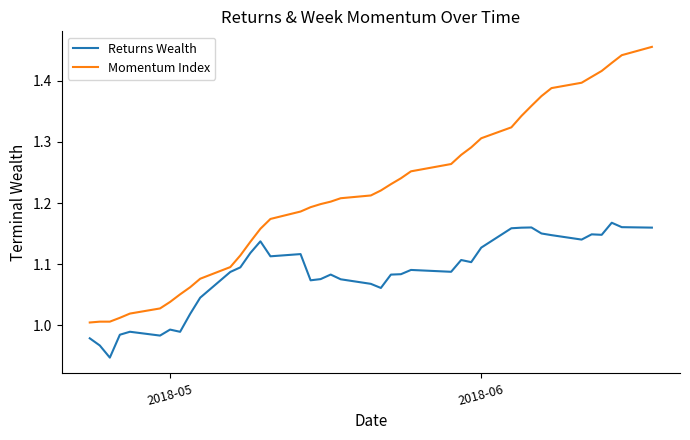

Which series has the widest spread of values?

Momentum Index